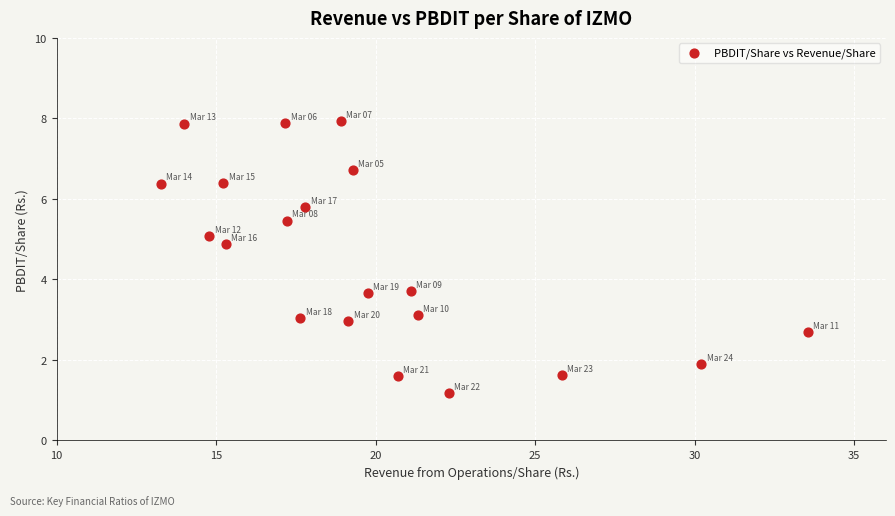

What is the range of Y values (max minus min)?

6.8